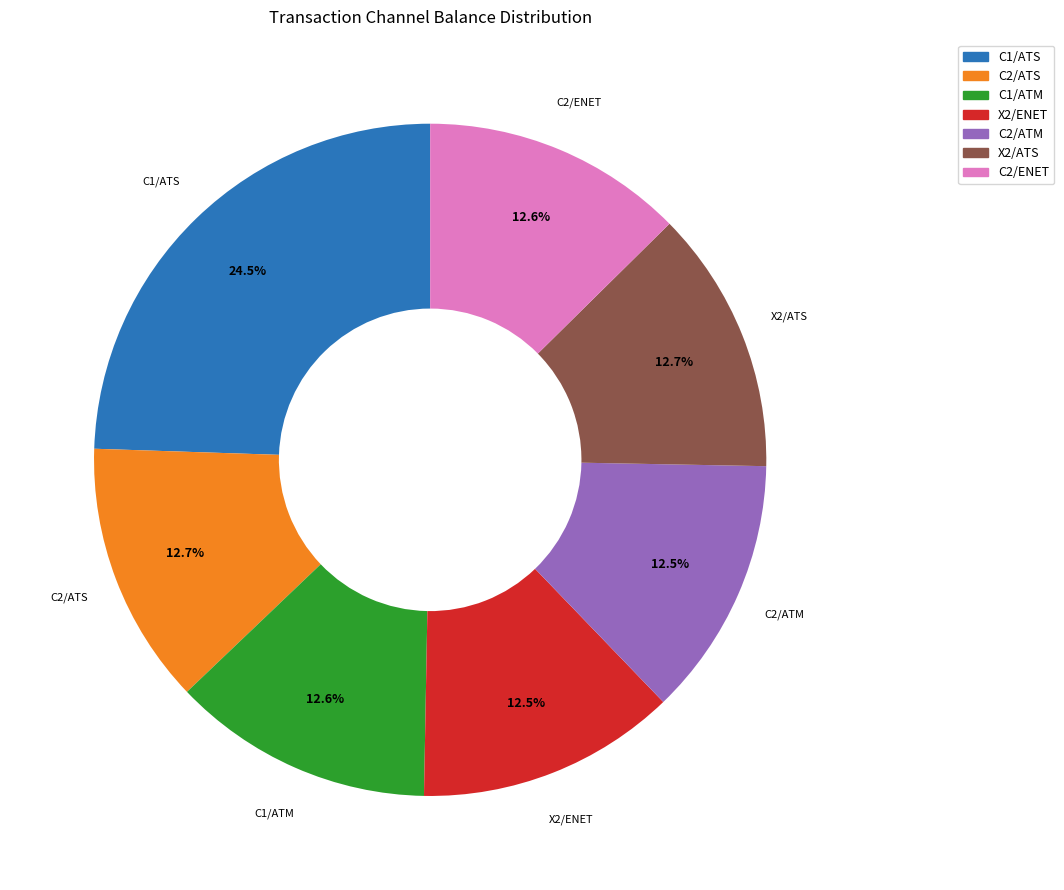

The C2/ATS slice represents 25% of the pie. True or false?

False